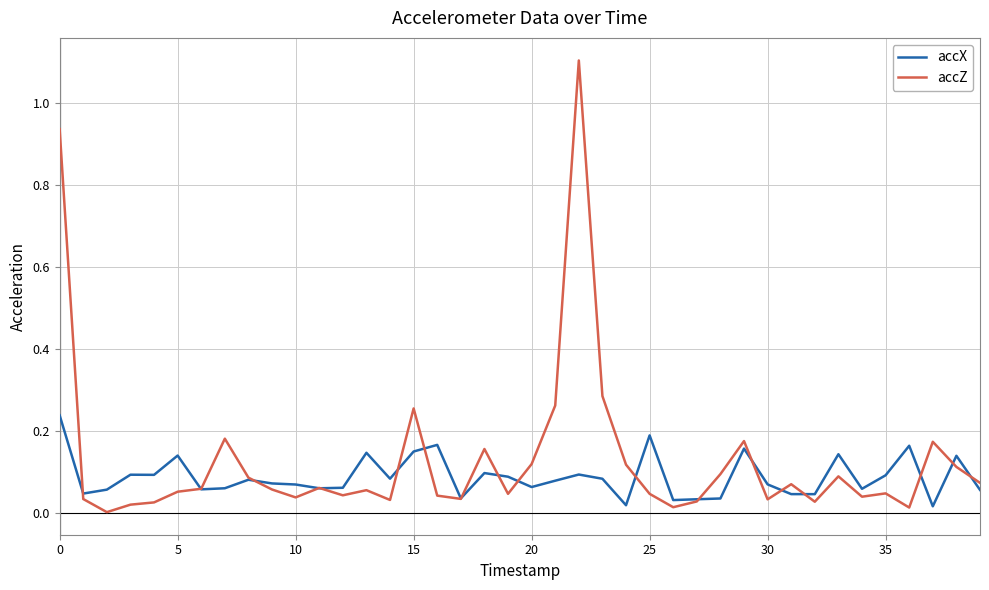

Which series has the largest range (max minus min)?

accZ